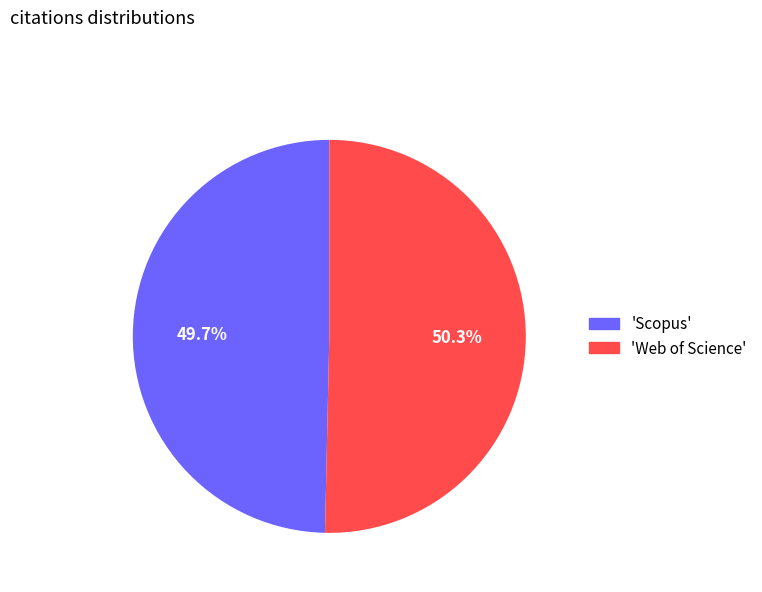

What is the ratio of the value at 'Scopus' to the value at 'Web of Science'?

1.0